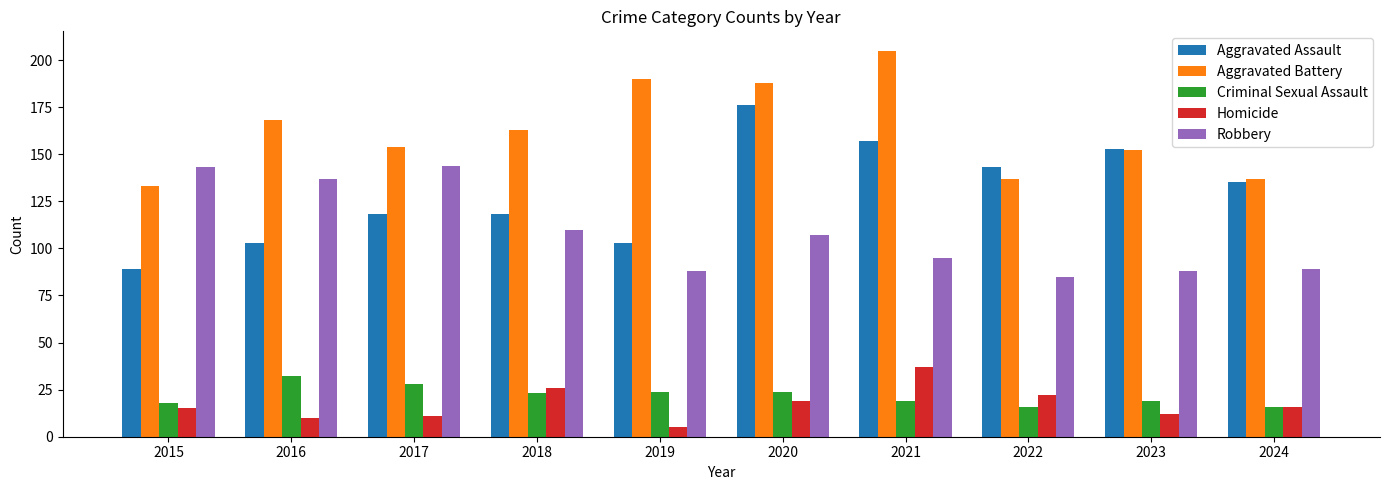

Read the Homicide value at 2017.

11